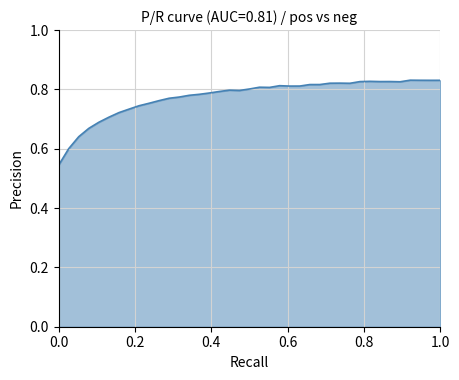

What is the difference between the maximum and minimum values?

0.3